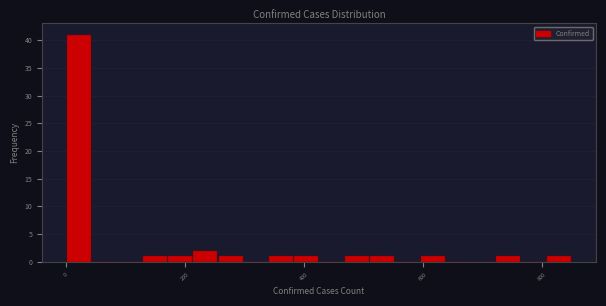

Around what value on the x-axis is the tallest bar? Give the approximate position of its centre, as read against the axis.

20